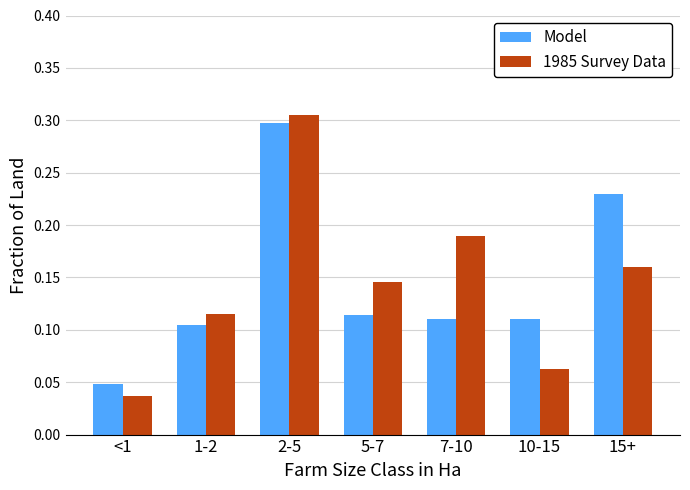

At which category is the sum across all series the highest?

2-5